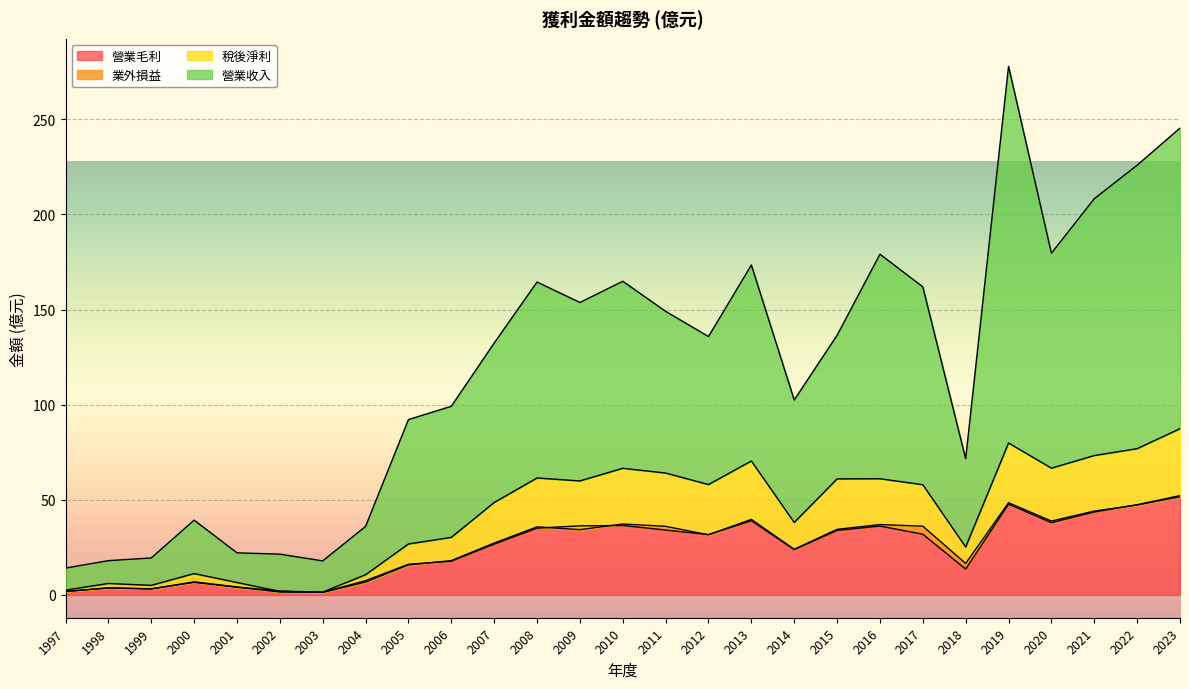

Where does the 營業毛利 series first go above 31?

2008